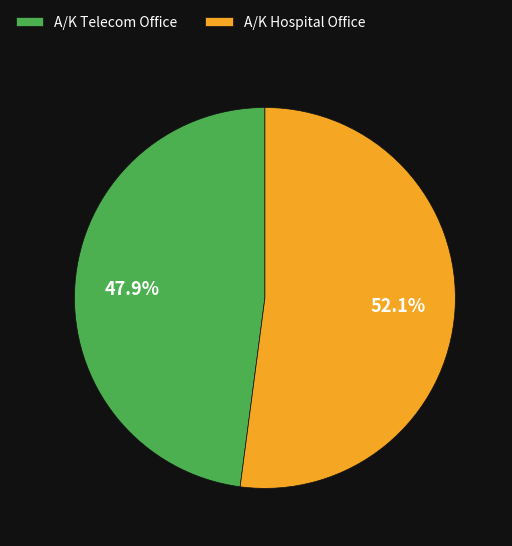

Do A/K Hospital Office and A/K Telecom Office together represent more than half of the pie?

Yes